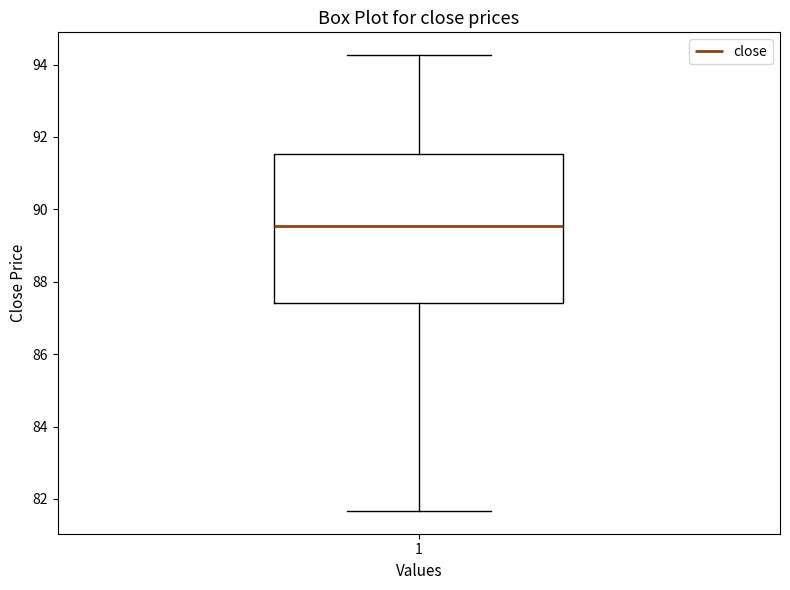

Transcribe this box plot: give where the median line is, the range the box spans, and where the two whiskers end, as read against the y-axis. The values are not printed on the chart, so give them approximately, as read against the axis.

median 89.6, box 87.4 to 91.6, whiskers 81.6 to 94.2